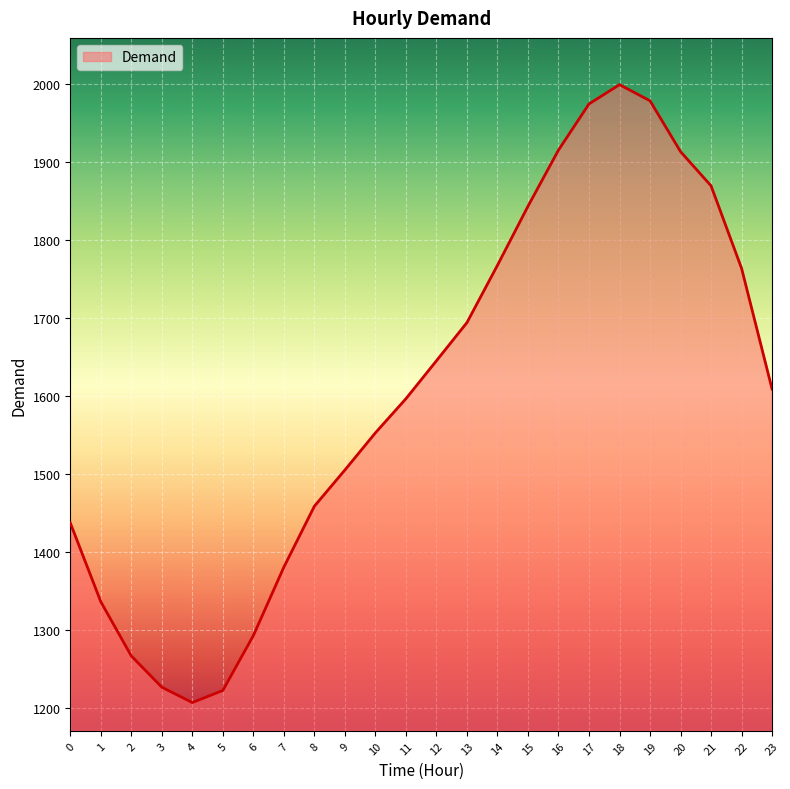

Where does the data first go above 1609?

12